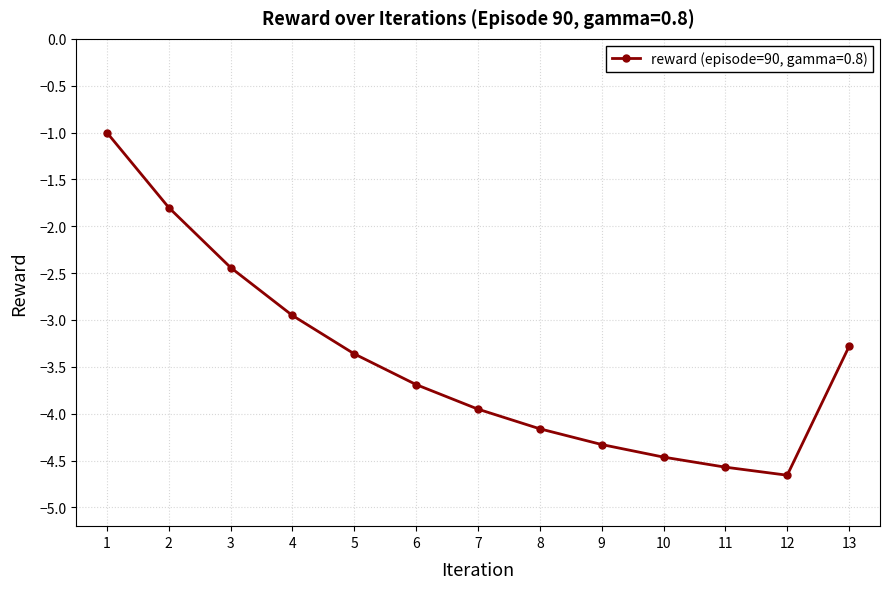

Reading left to right, transcribe all the data shown in this chart.

-1.0	-1.8	-2.4	-3.0	-3.4	-3.7	-4.0	-4.2	-4.3	-4.5	-4.6	-4.7	-3.3